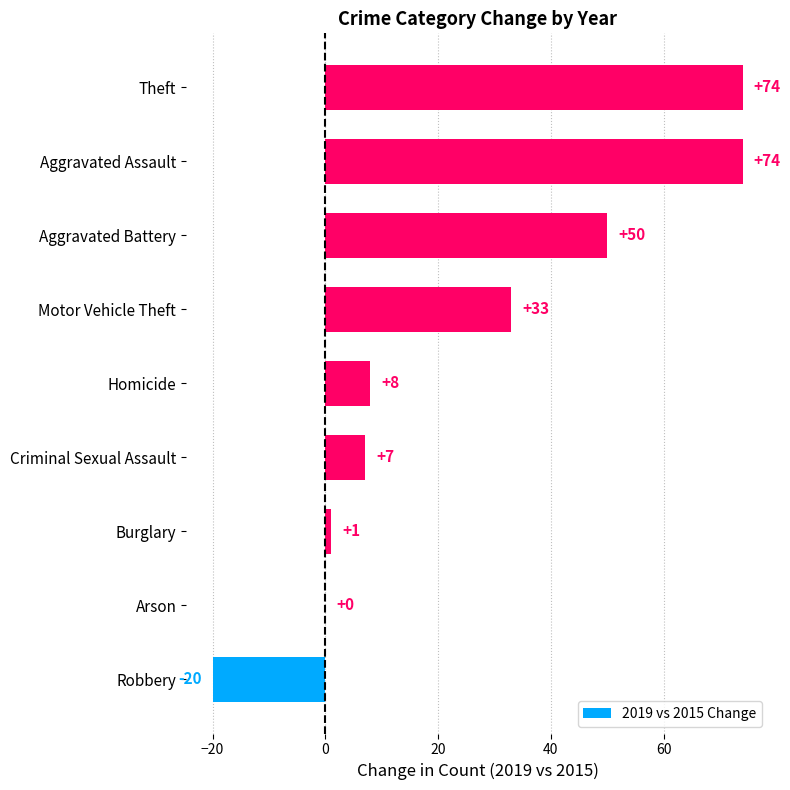

What is the ratio of the value at Aggravated Battery to the value at Burglary?

50.0